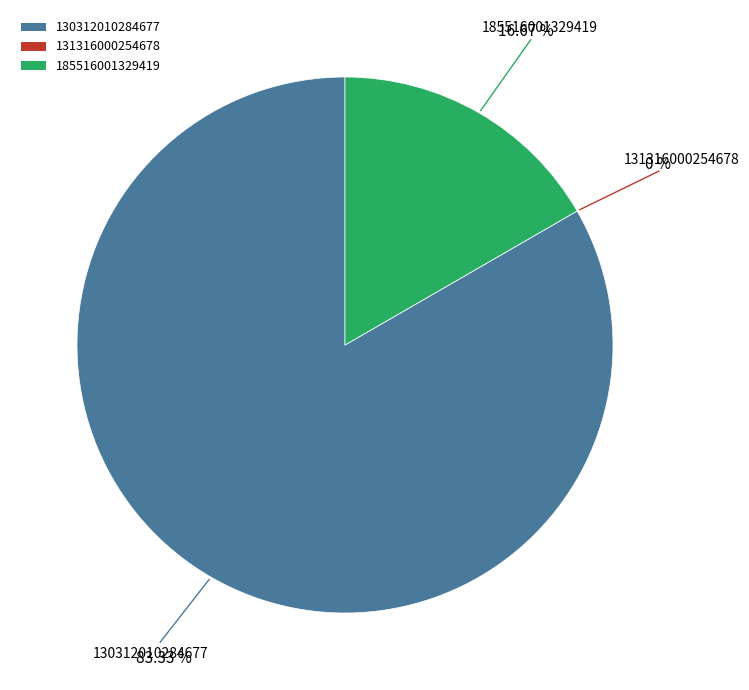

Is the sum of 185516001329419 and 131316000254678 greater than half?

No